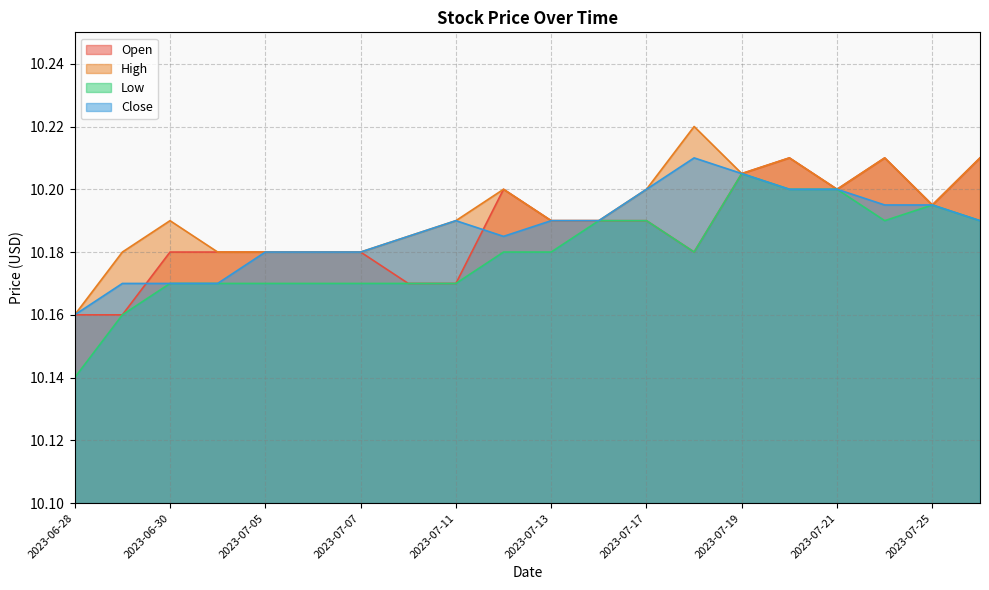

Where do Close and Open first cross each other?

2023-06-29 and 2023-06-30